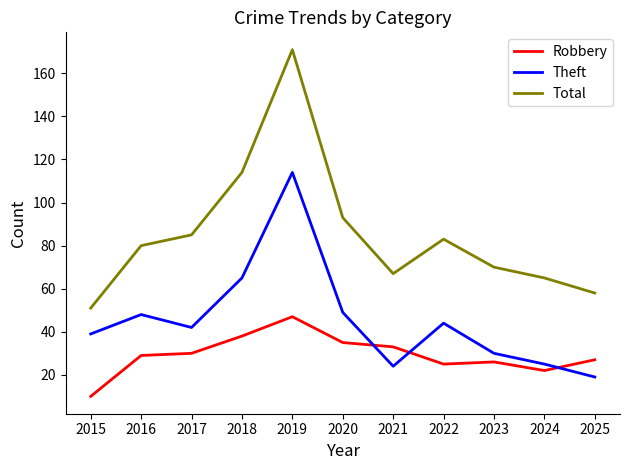

Reading left to right, extract all data points from this chart.

Robbery: 10	29	30	38	47	35	33	25	26	22	27
Theft: 39	48	42	65	114	49	24	44	30	25	19
Total: 51	80	85	114	171	93	67	83	70	65	58